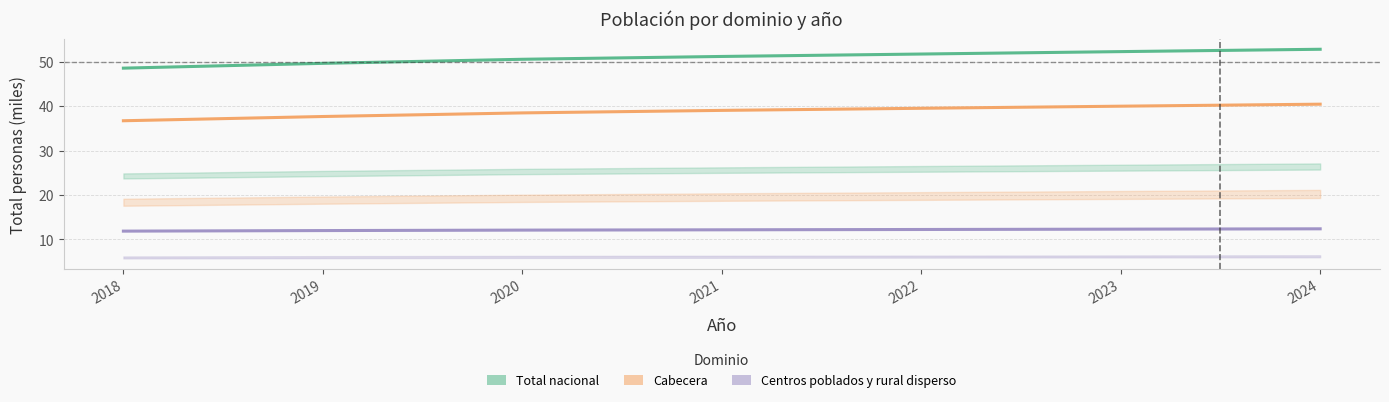

The Cabecera series shows 19.6 at 2020. True or false?

False